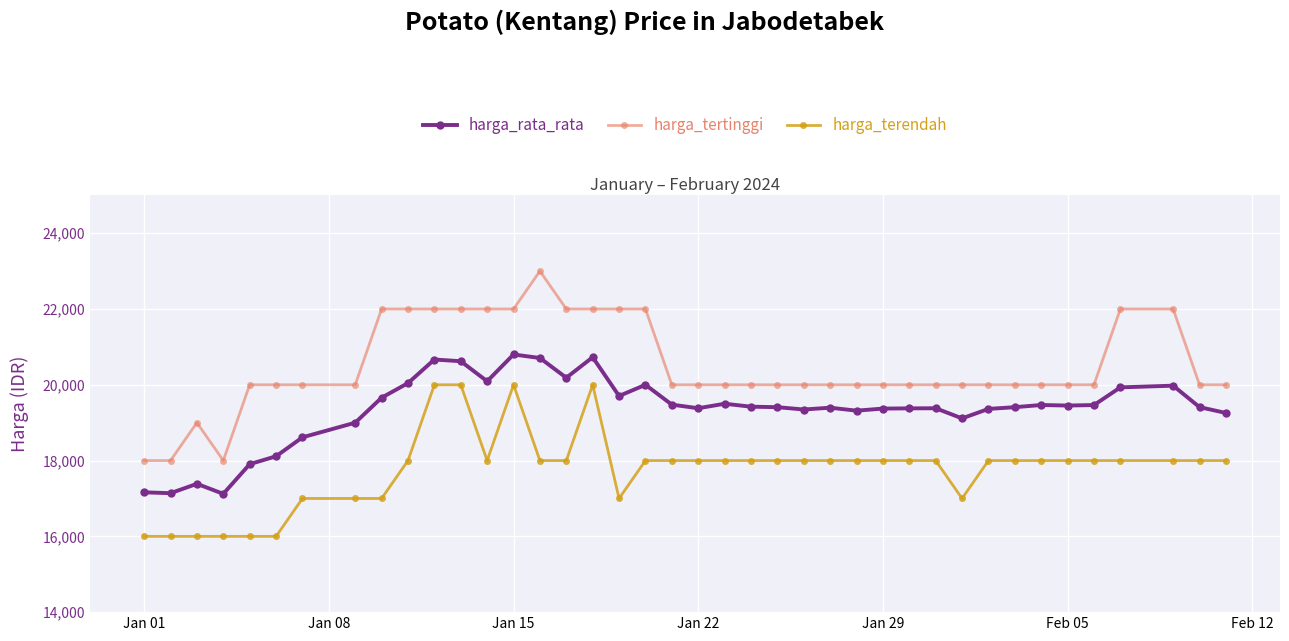

How many values in the harga_rata_rata series are below 19410?

20